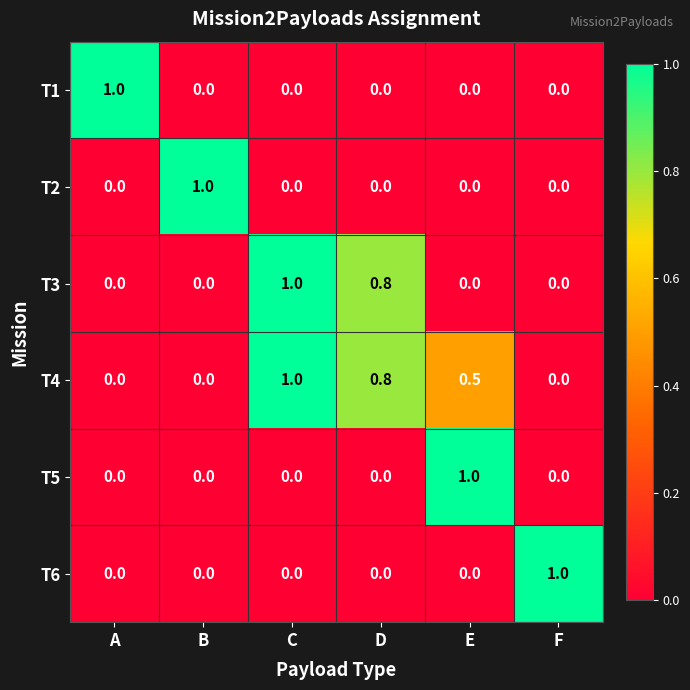

What is the maximum value shown in the chart?

1.0